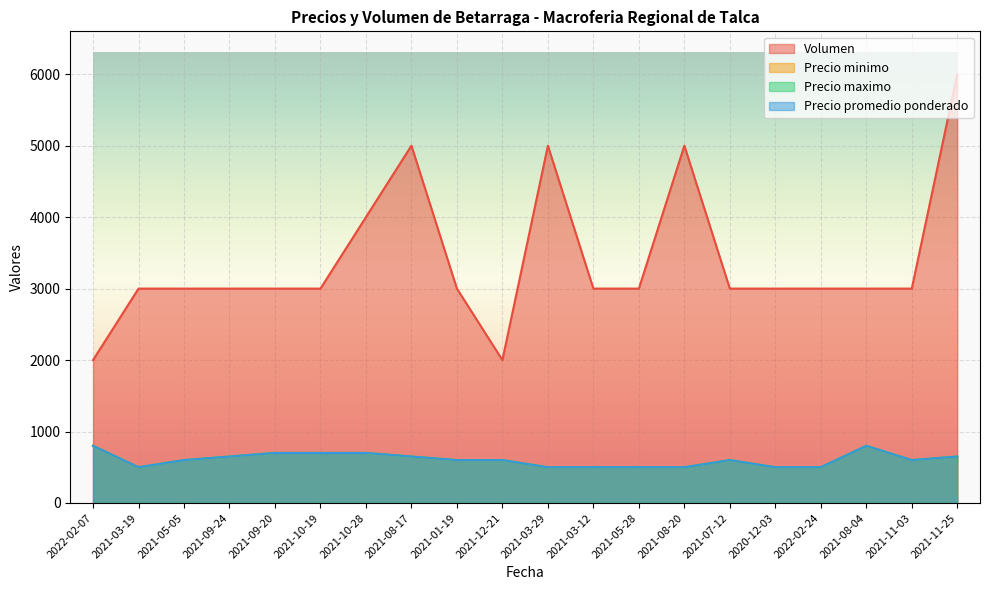

What is the lowest value of the Precio minimo series?

500